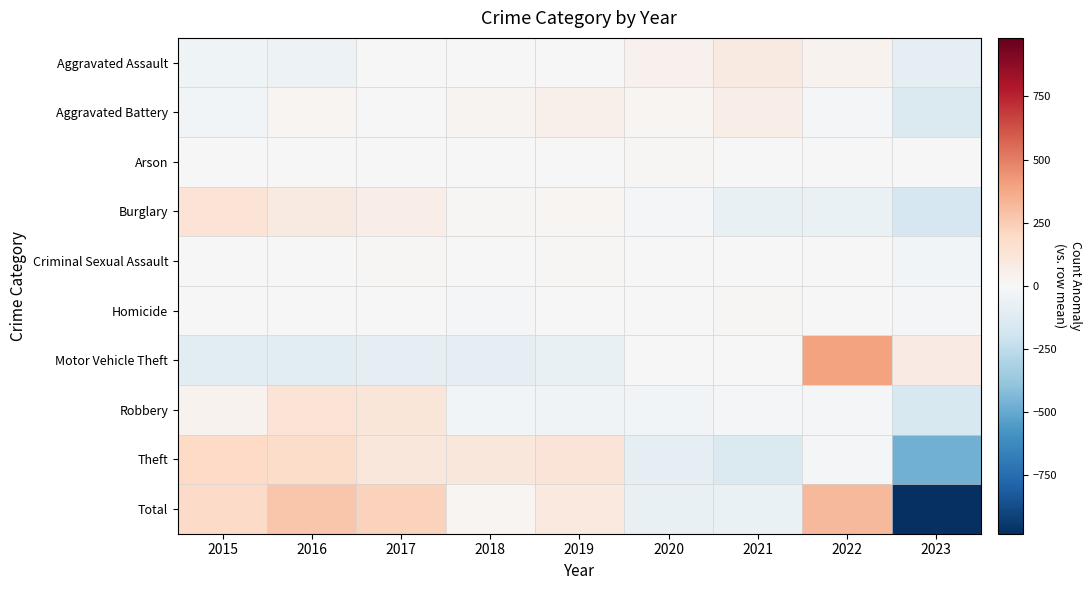

How many series are shown in this chart?

10